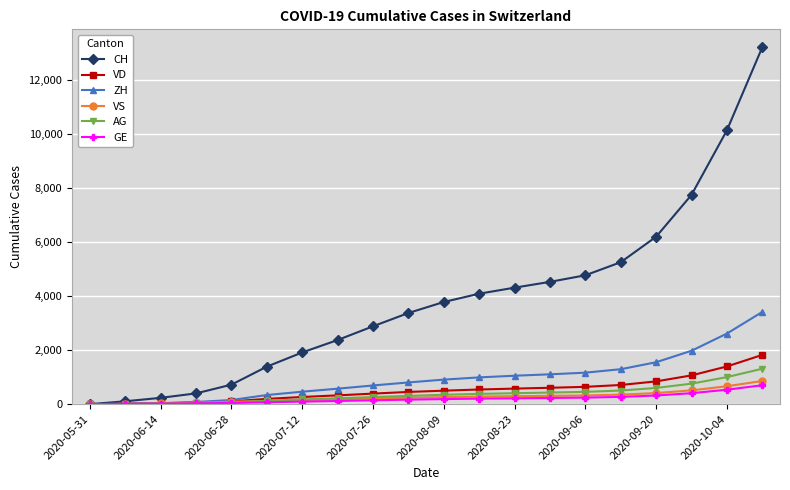

What are all the series names shown in the legend?

CH, VD, ZH, VS, AG, GE